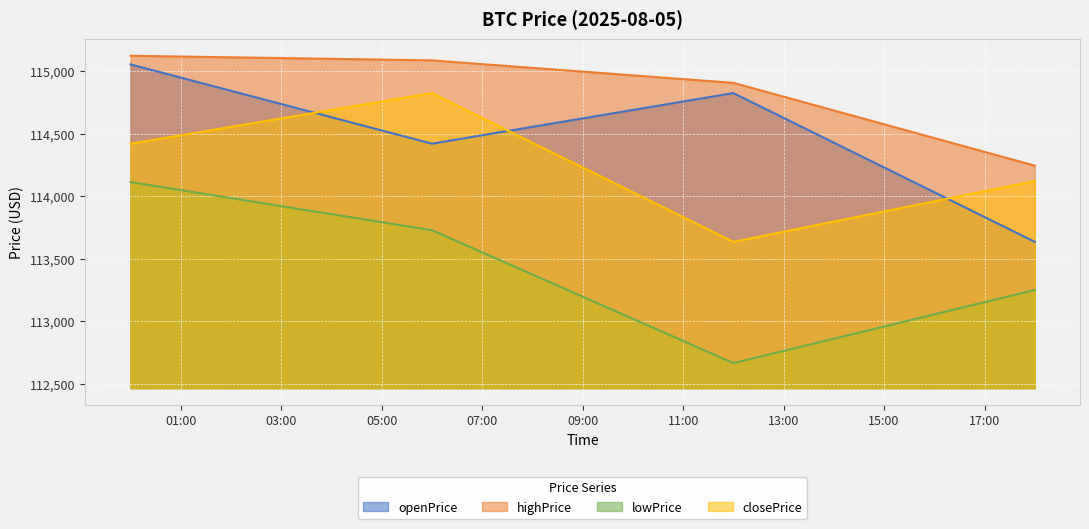

The value of closePrice at 2025-08-05 06:00:00 is 114826.7. True or false?

True